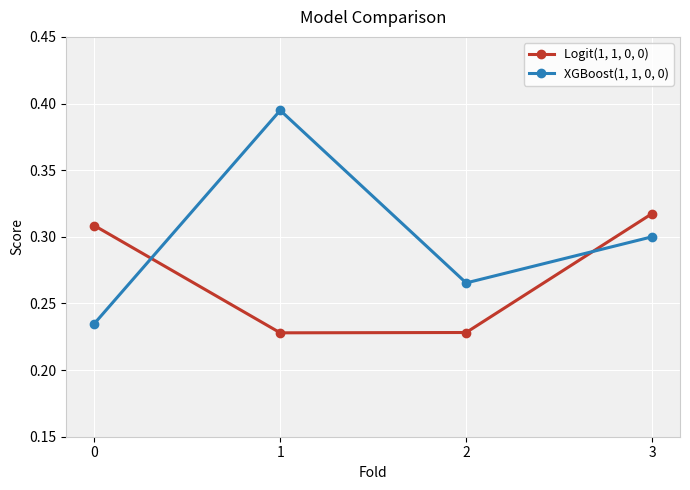

Is it true that XGBoost(1, 1, 0, 0) equals 0.1 at 2?

False